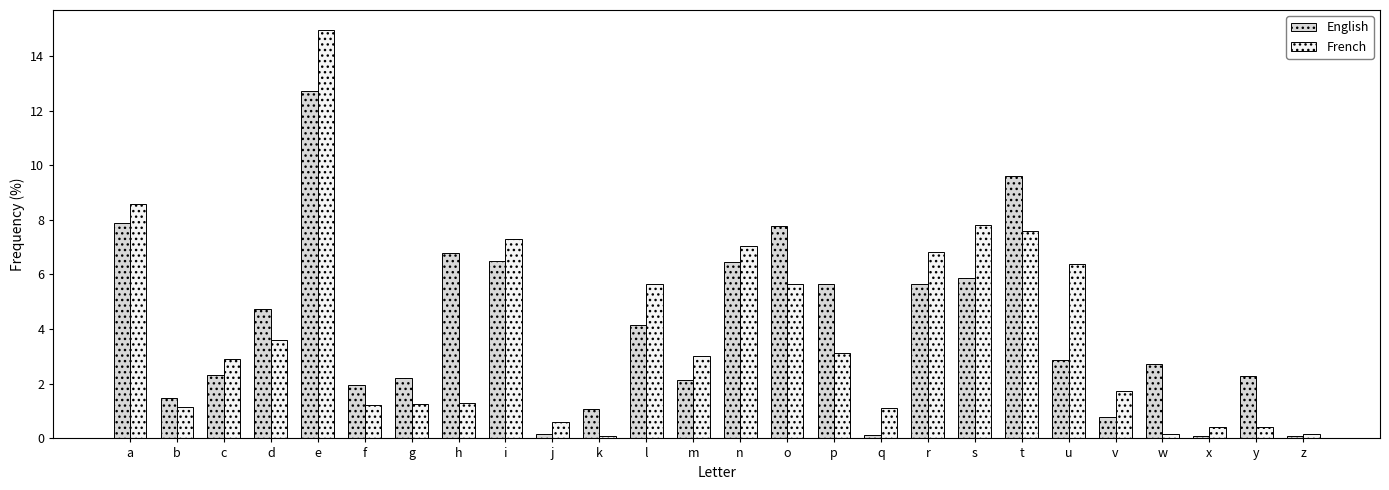

Which series has the largest range (max minus min)?

French